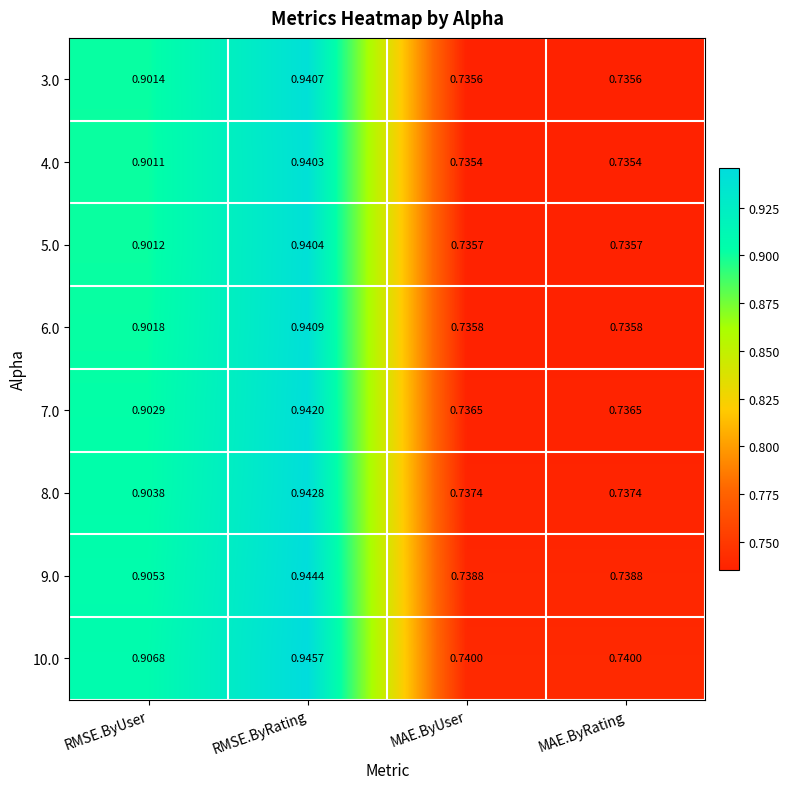

At how many categories does at least one series exceed 0?

4